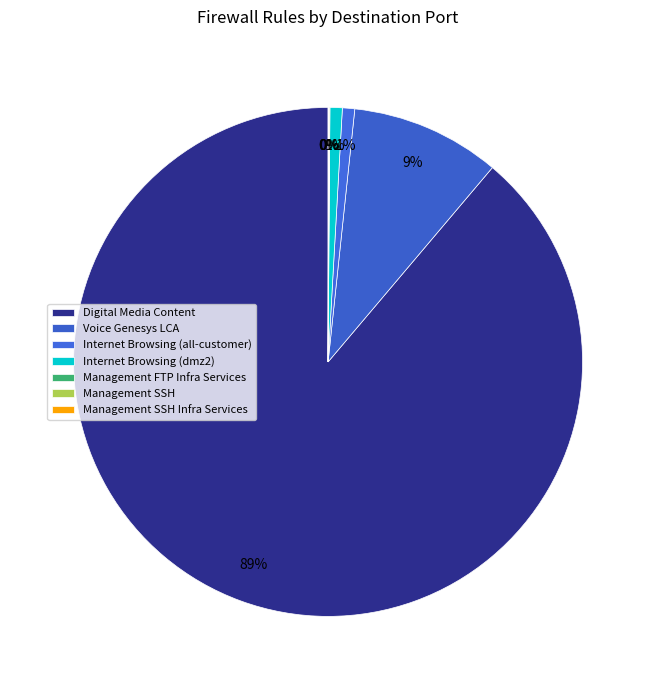

Rank the categories by value from lowest to highest.

Management FTP Infra Services, Management SSH, Management SSH Infra Services, Internet Browsing (all-customer), Internet Browsing (dmz2), Voice Genesys LCA, Digital Media Content